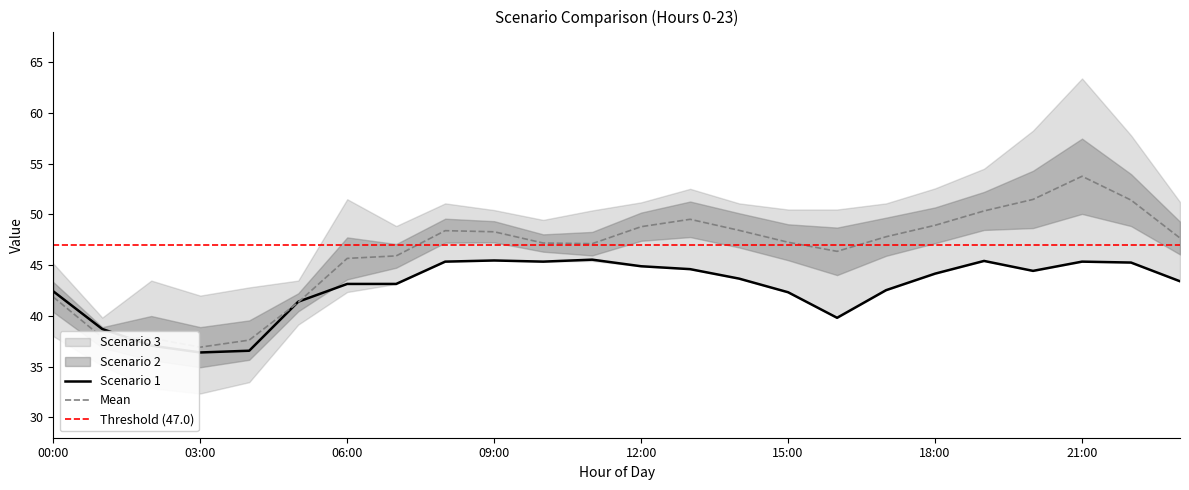

What is the highest value of the Scenario 3 series?

63.4